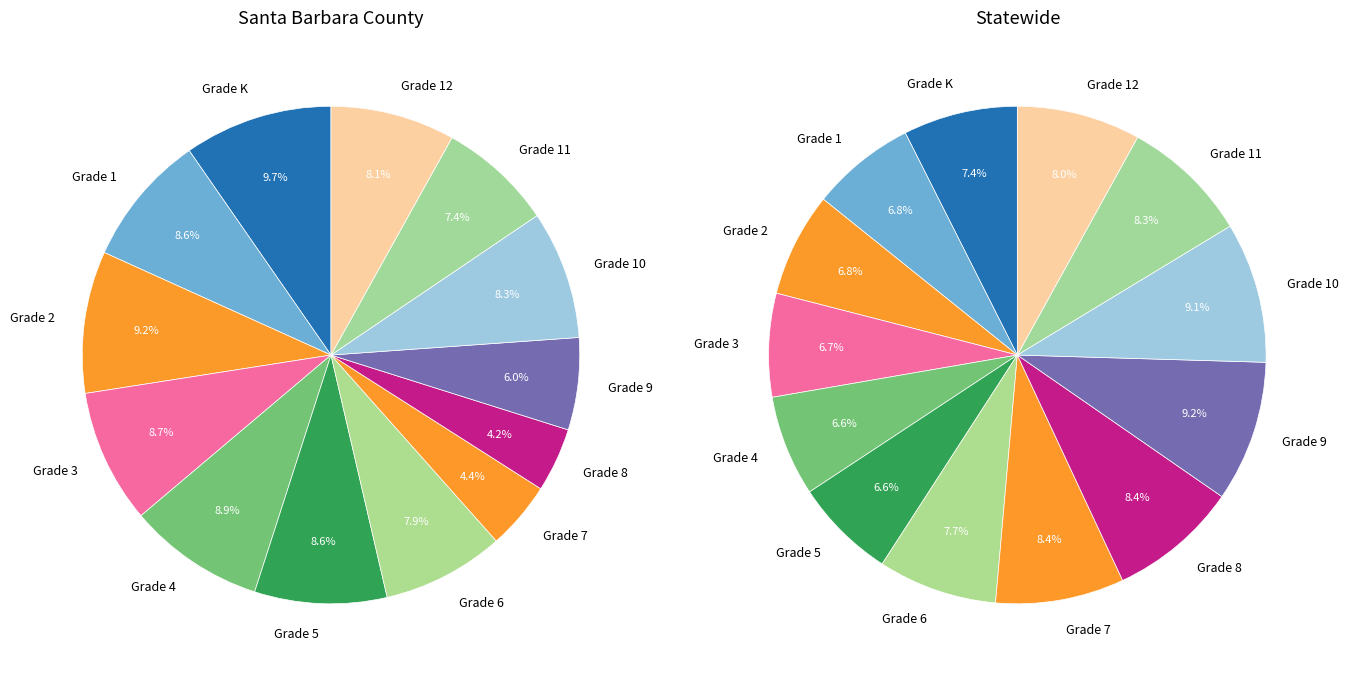

Is it true that 4 is 21% of the pie?

False